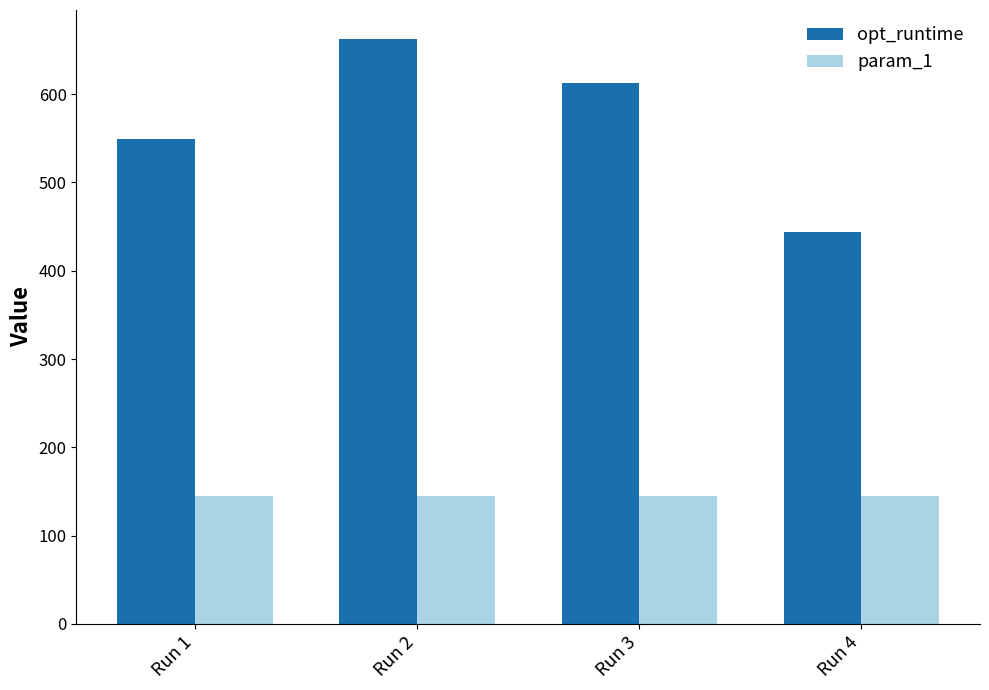

What is the maximum value shown in the chart?

662.1